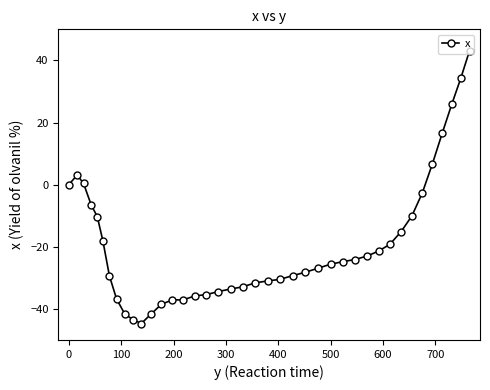

What is the average value?

-19.3